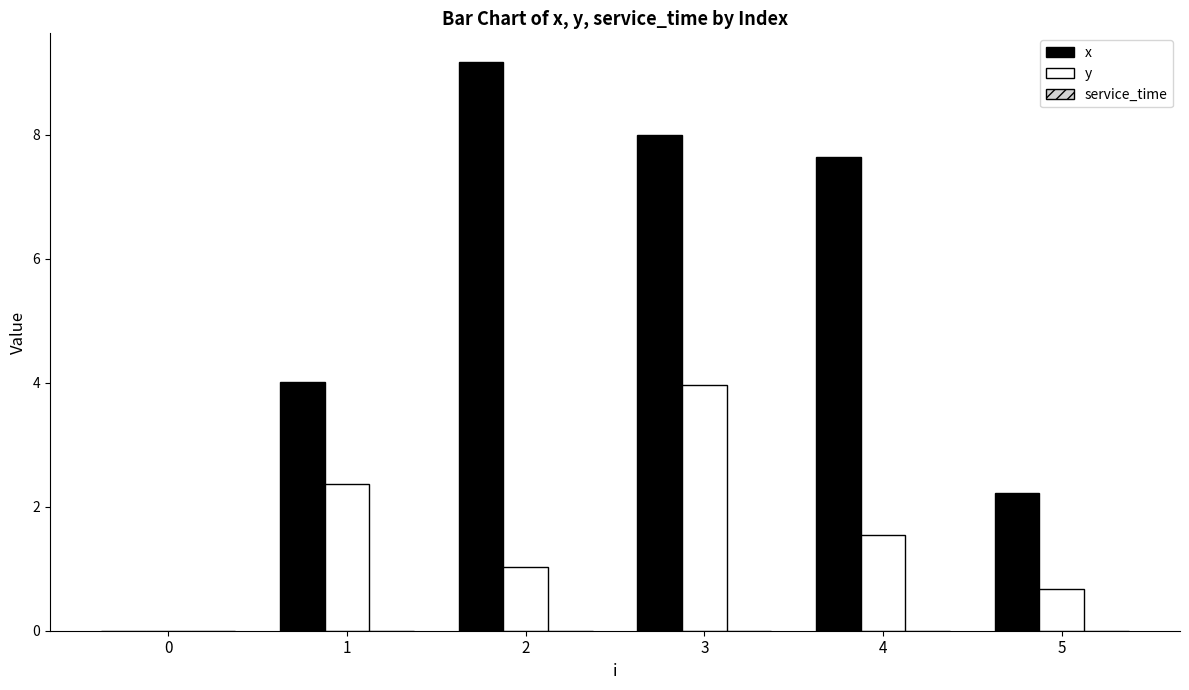

Does the chart contain stacked bars?

No